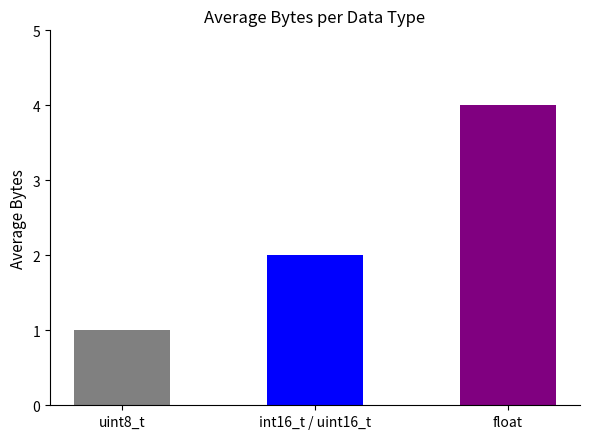

The chart shows a value of 1 at int16_t / uint16_t. True or false?

False